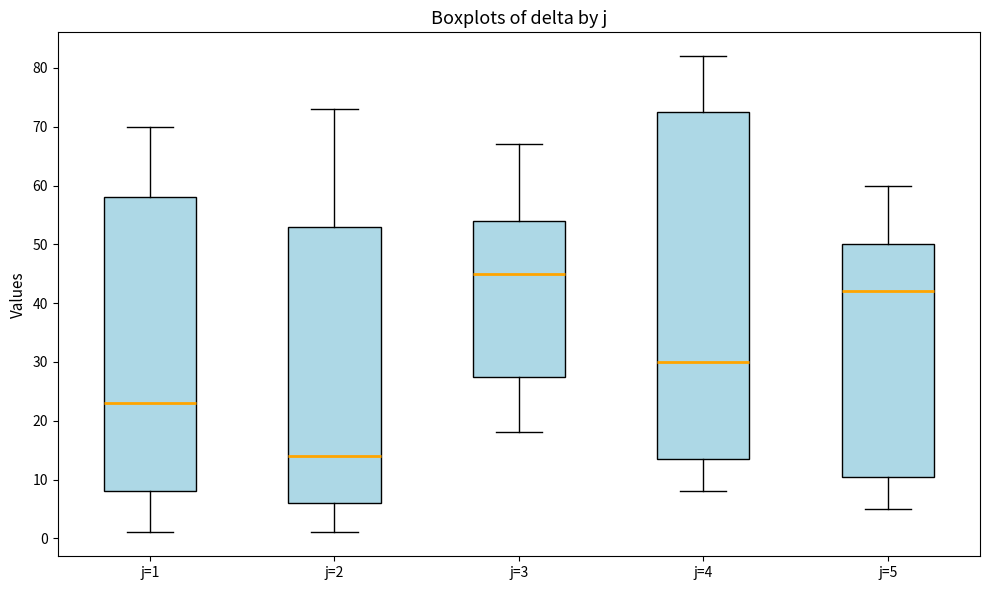

Reading left to right, transcribe this box plot: for each box, give where its median line is, the range the box spans, and where its two whiskers end, as read against the y-axis. The values are not printed on the chart, so give them approximately, as read against the axis.

j=1: median 23, box 8 to 58, whiskers 1 to 70
j=2: median 14, box 6 to 53, whiskers 1 to 73
j=3: median 45, box 28 to 54, whiskers 18 to 67
j=4: median 30, box 14 to 73, whiskers 8 to 82
j=5: median 42, box 11 to 50, whiskers 5 to 60